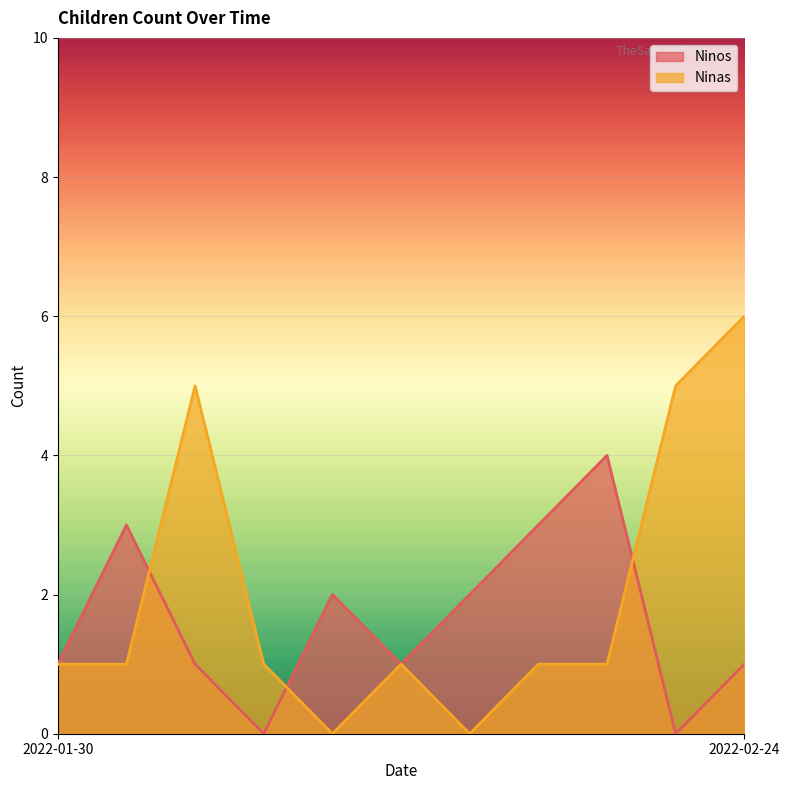

In Ninos, how many points are lower than both neighbors (excluding endpoints)?

3